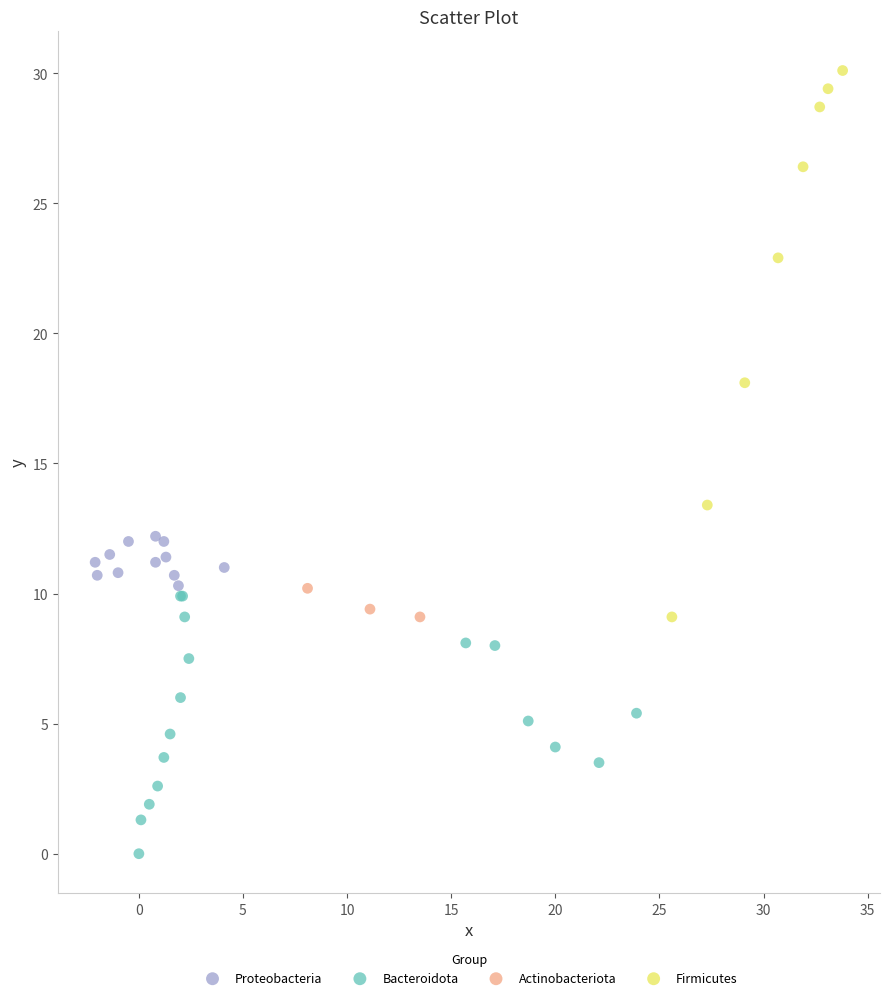

What are all the series names shown in the legend?

Proteobacteria, Bacteroidota, Actinobacteriota, Firmicutes